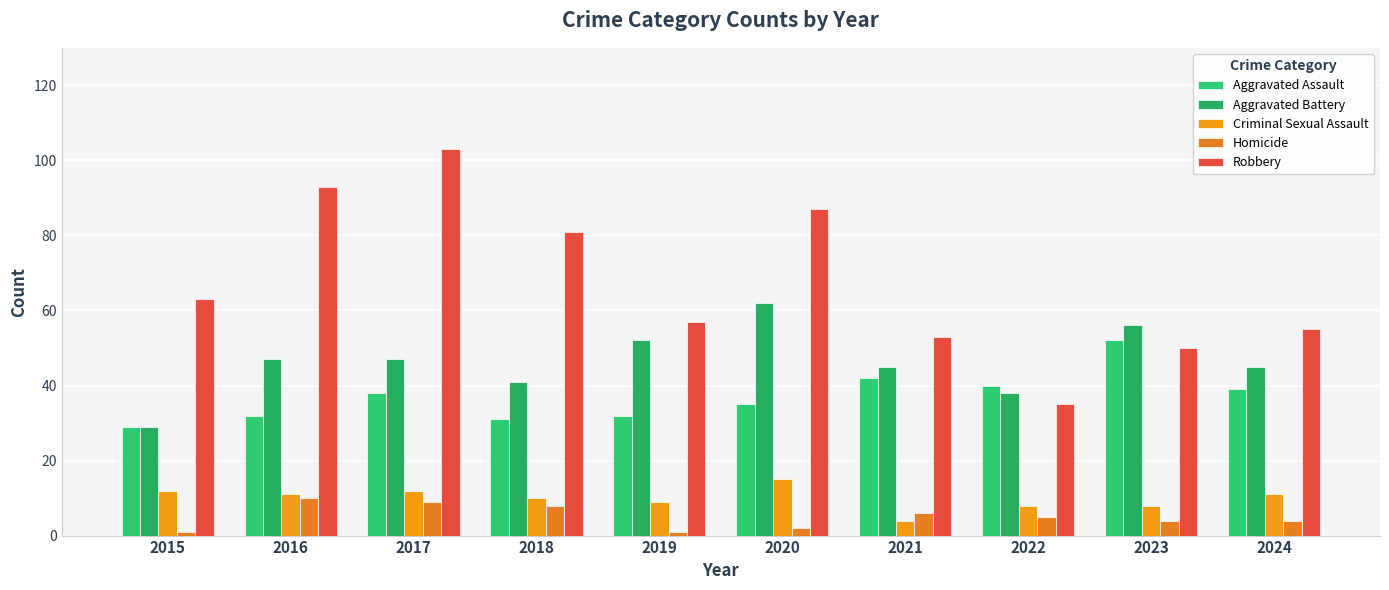

Is it true that Aggravated Assault equals 43 at 2015?

False